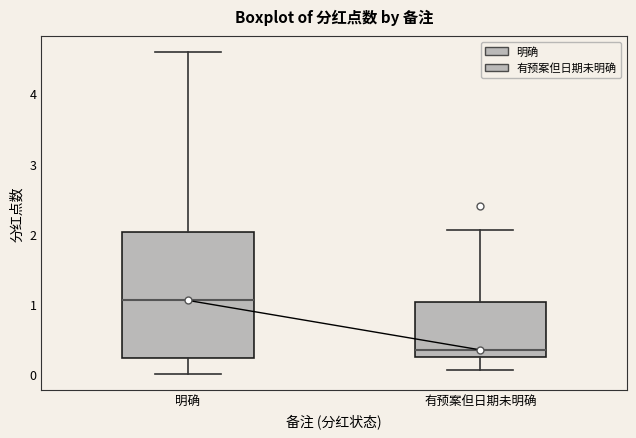

Where is the upper edge of the box for 有预案但日期未明确 on the y-axis? The values are not printed on the chart, so give them approximately, as read against the axis.

1.0